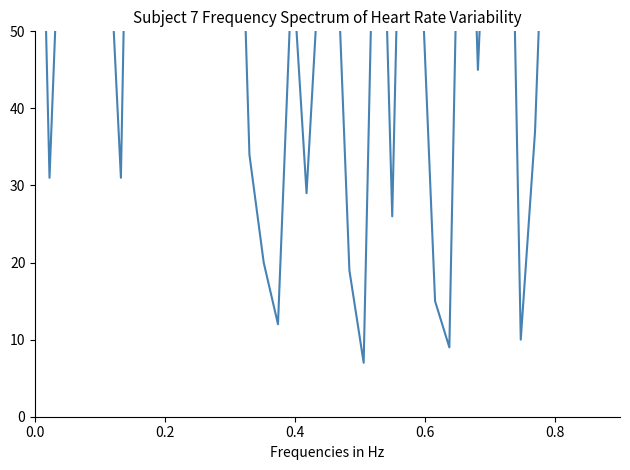

What is the sum of all values?

2836